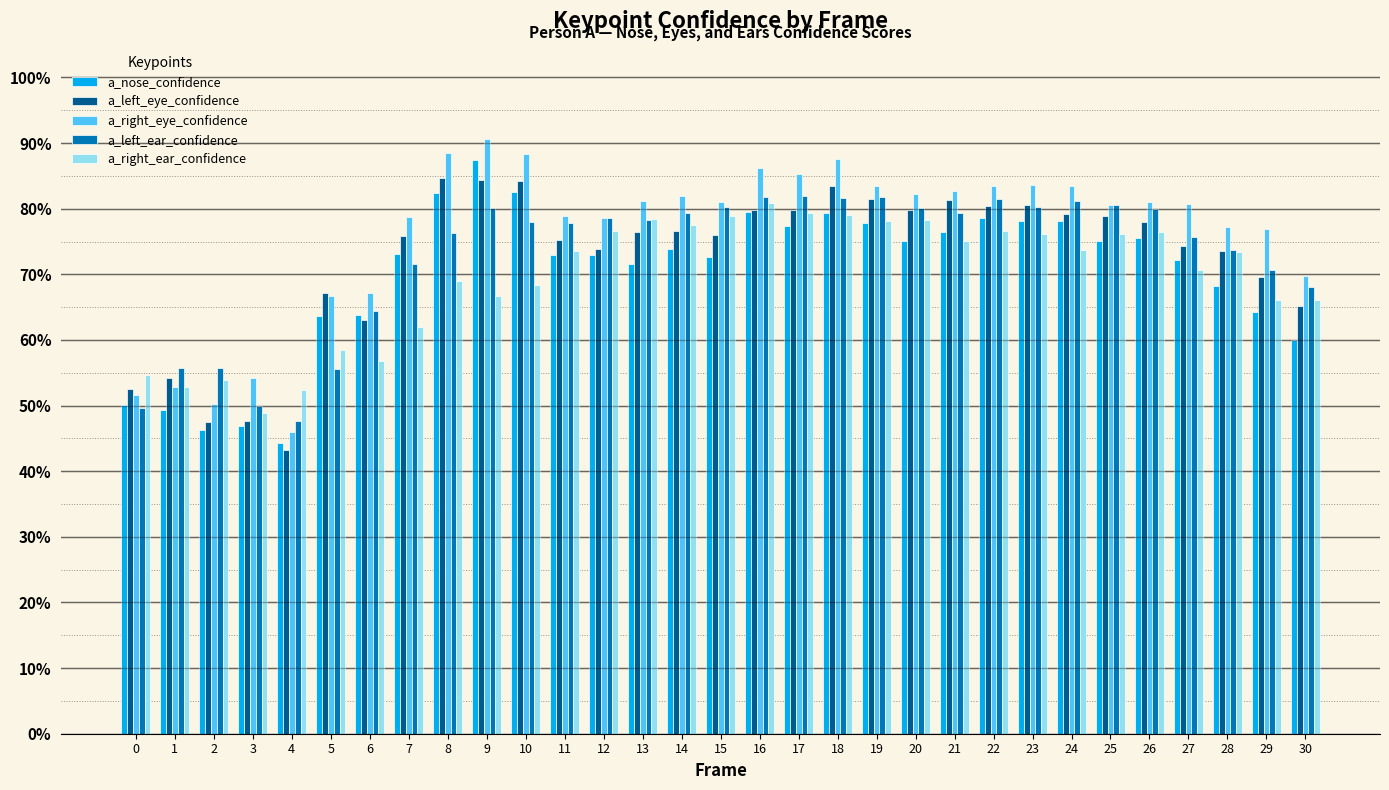

What are all the series names shown in the legend?

a_nose_confidence, a_left_eye_confidence, a_right_eye_confidence, a_left_ear_confidence, a_right_ear_confidence